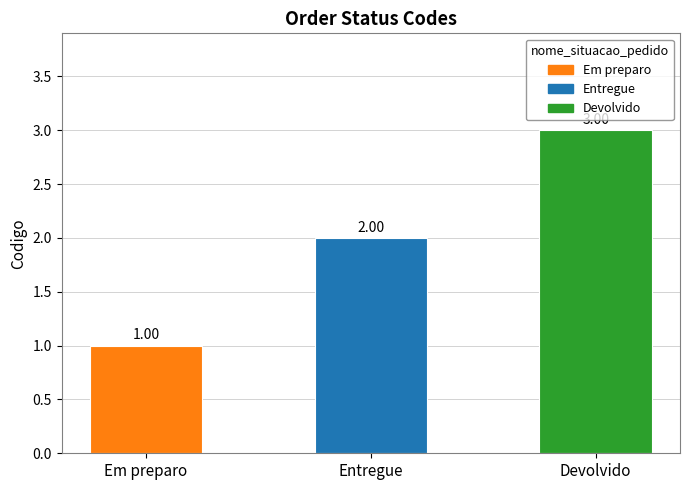

What is the label of the 1st bar from the right?

Devolvido